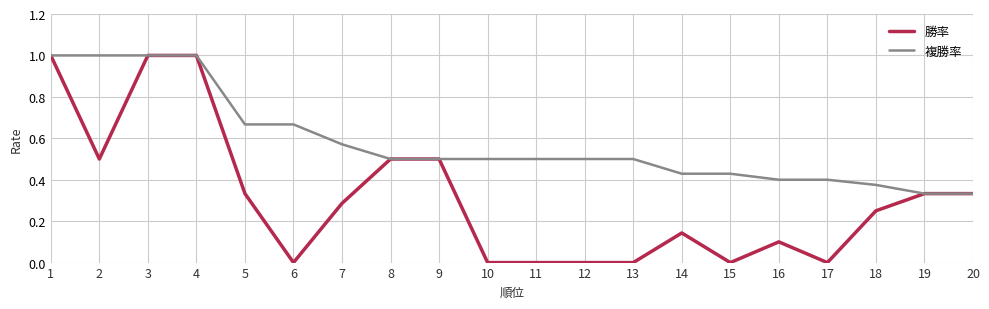

What is the total value across all series at 5?

1.0